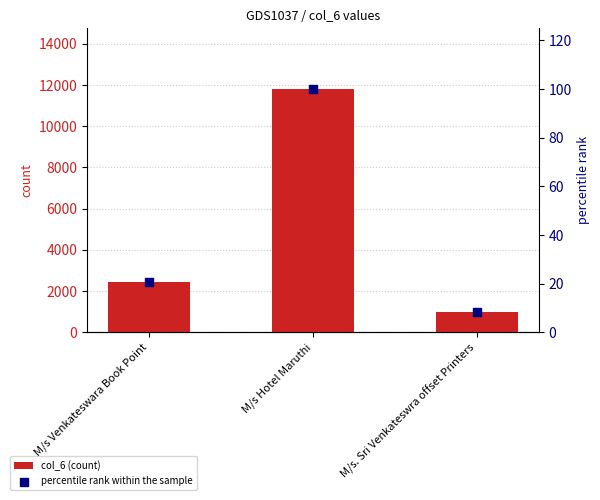

Which series contains the lowest Y value?

percentile rank within the sample